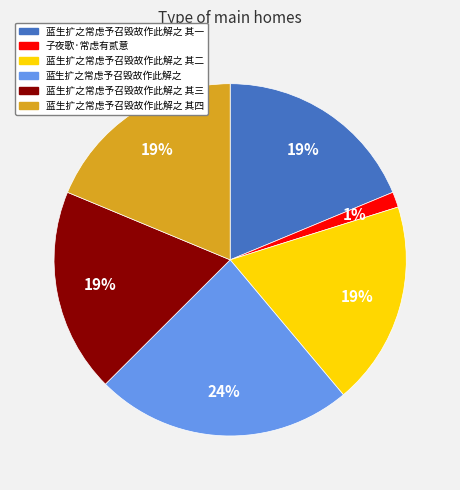

To the nearest percent, what is the average slice percentage?

17%